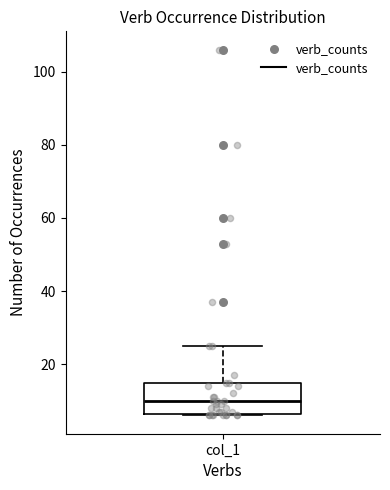

Read this box plot against the y-axis: the position of the median line, the range covered by the box, and the ends of both whiskers. The values are not printed on the chart, so give them approximately, as read against the axis.

median 10, box 6 to 16, whiskers 6 to 26